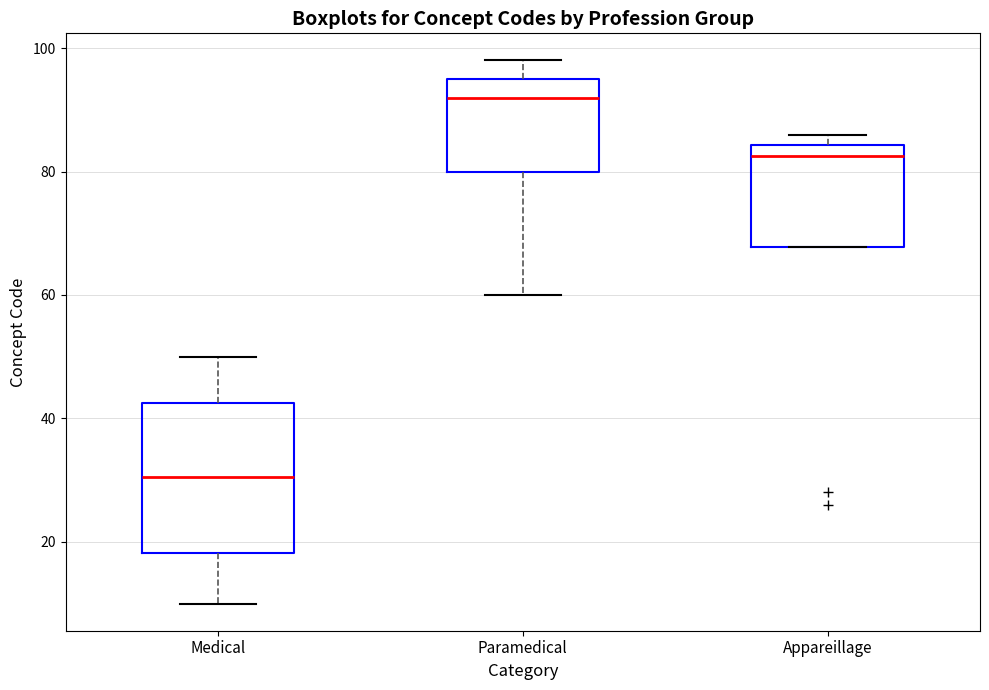

Reading left to right, read every box against the y-axis: the position of its median line, the range the box covers, and the ends of its whiskers. The values are not printed on the chart, so give them approximately, as read against the axis.

Medical: median 30, box 18 to 42, whiskers 10 to 50
Paramedical: median 92, box 80 to 96, whiskers 60 to 98
Appareillage: median 82, box 68 to 84, whiskers 68 to 86